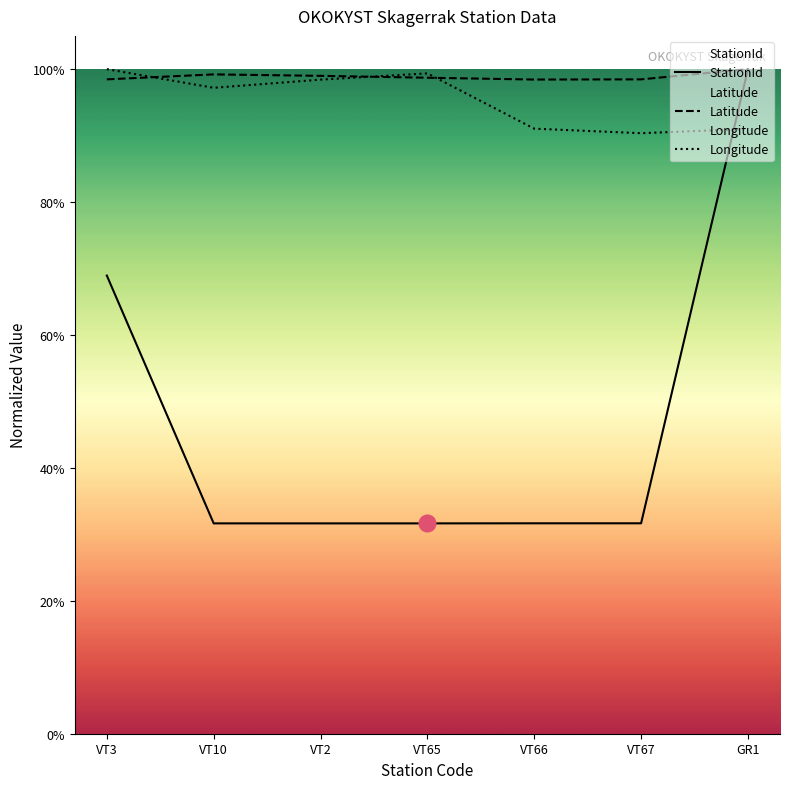

Which series has the widest spread of values?

StationId